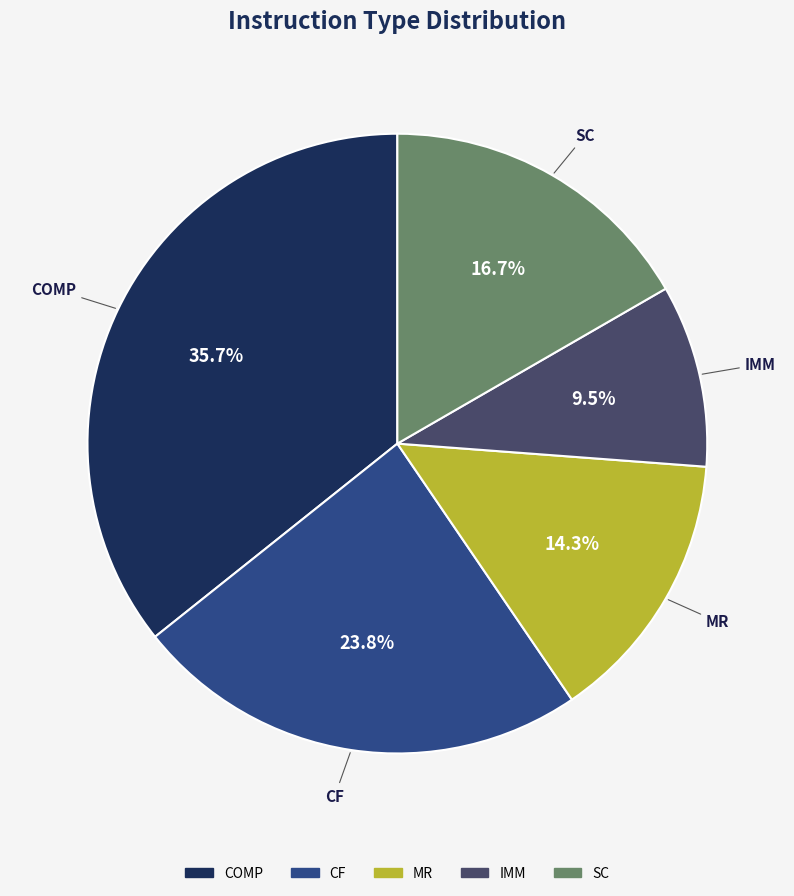

Which slice is the smallest?

IMM